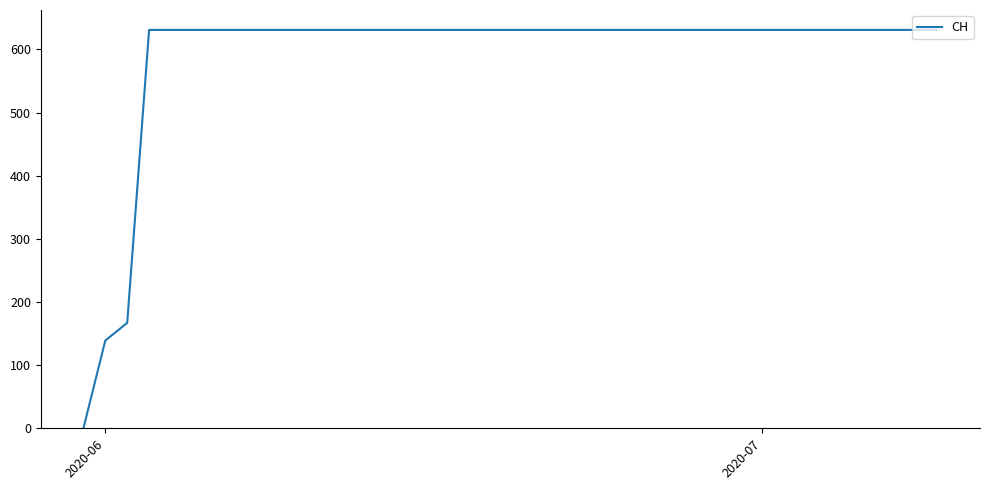

What is the difference between the maximum and minimum values?

631